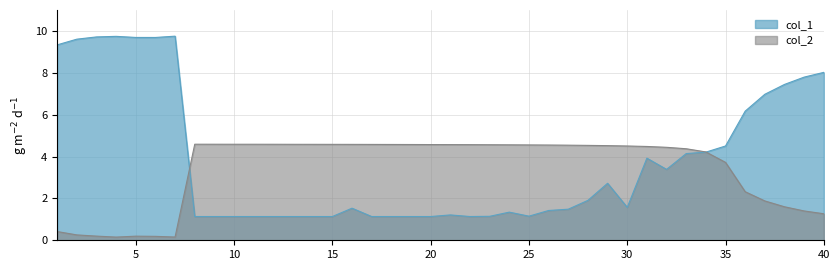

The col_2 series shows 4.6 at 10. True or false?

True